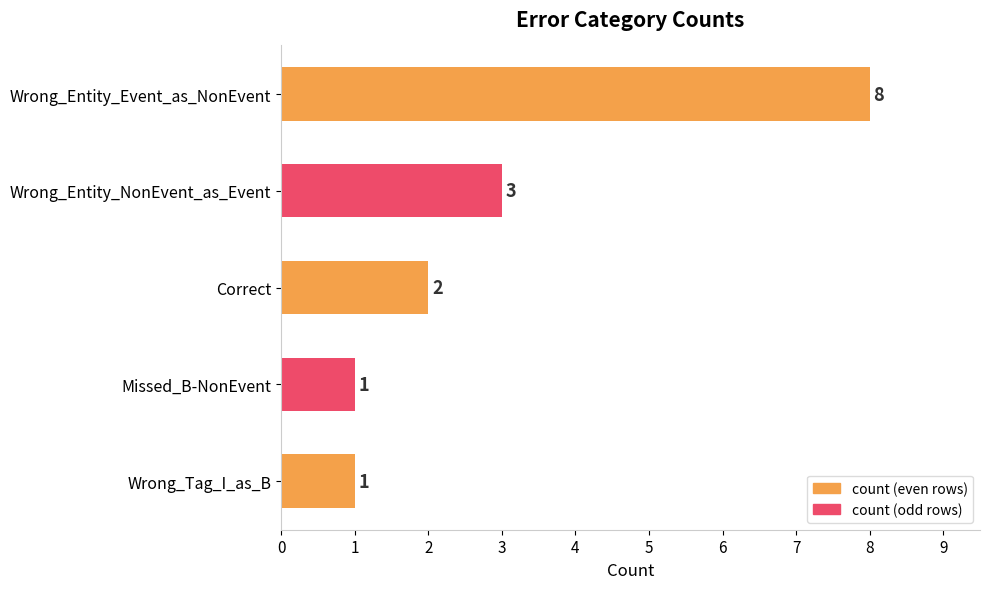

Count the number of data series in this chart.

1